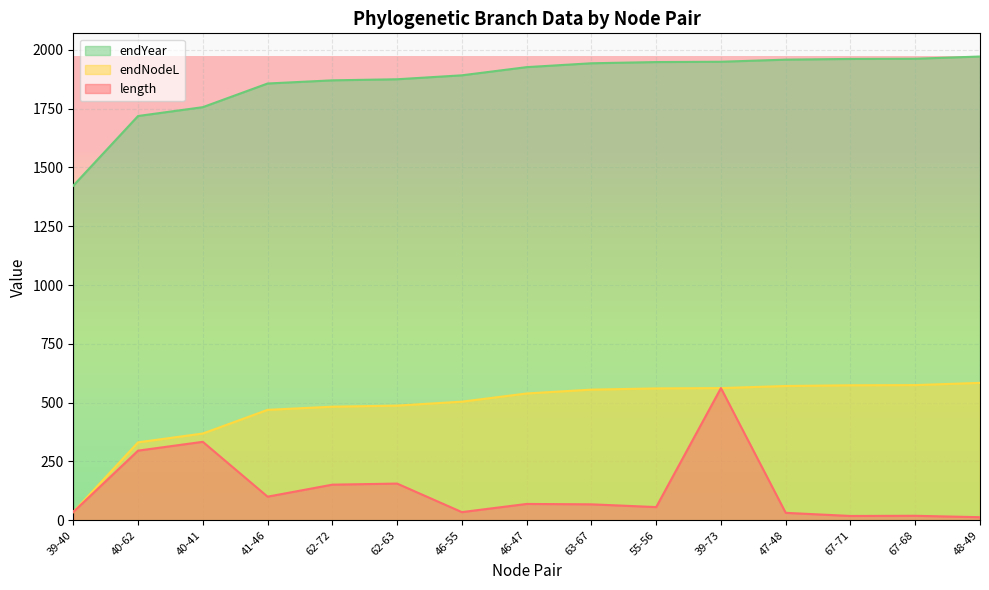

How many lines are shown in the chart?

3